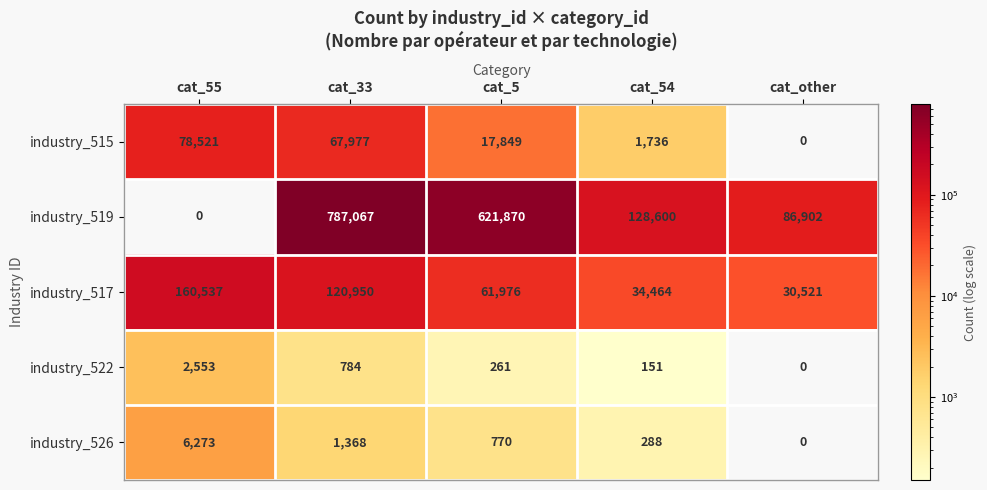

Reading left to right, list all the values displayed in this chart.

industry_515: cat_55=78521	cat_33=67977	cat_5=17849	cat_54=1736	cat_other=0
industry_519: cat_55=0	cat_33=787067	cat_5=621870	cat_54=128600	cat_other=86902
industry_517: cat_55=160537	cat_33=120950	cat_5=61976	cat_54=34464	cat_other=30521
industry_522: cat_55=2553	cat_33=784	cat_5=261	cat_54=151	cat_other=0
industry_526: cat_55=6273	cat_33=1368	cat_5=770	cat_54=288	cat_other=0